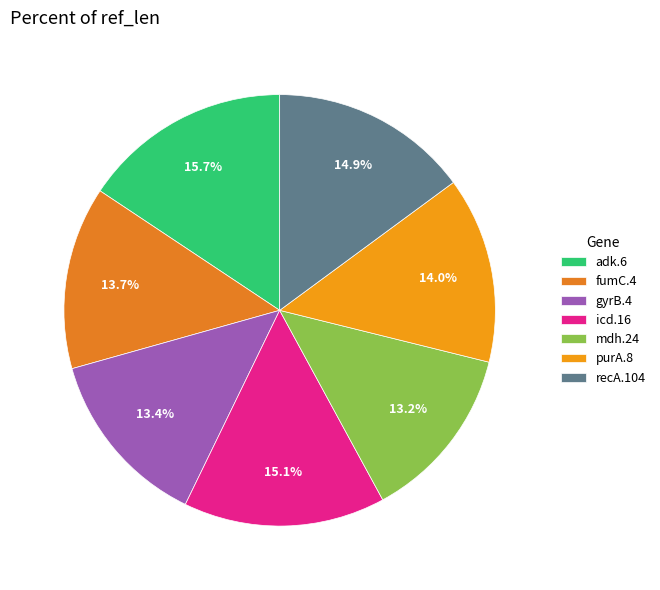

To the nearest percent, what is the average slice percentage?

14%